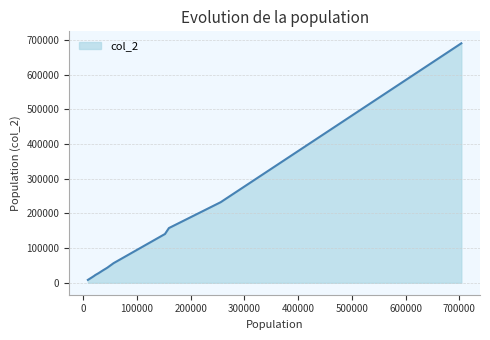

What is the difference between the maximum and minimum values?

682339